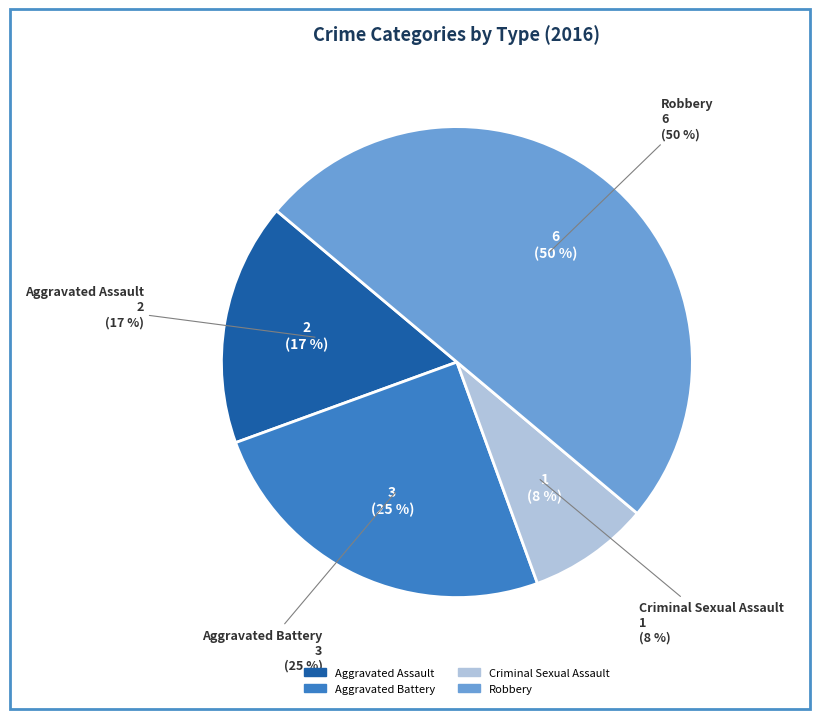

To the nearest percent, what portion does Aggravated Battery represent?

25%